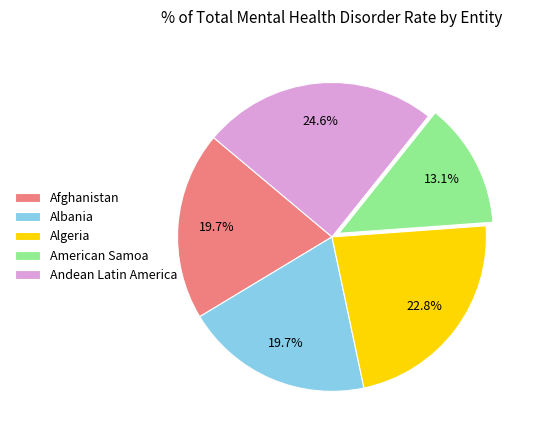

Does Afghanistan account for over 50% of the chart?

No